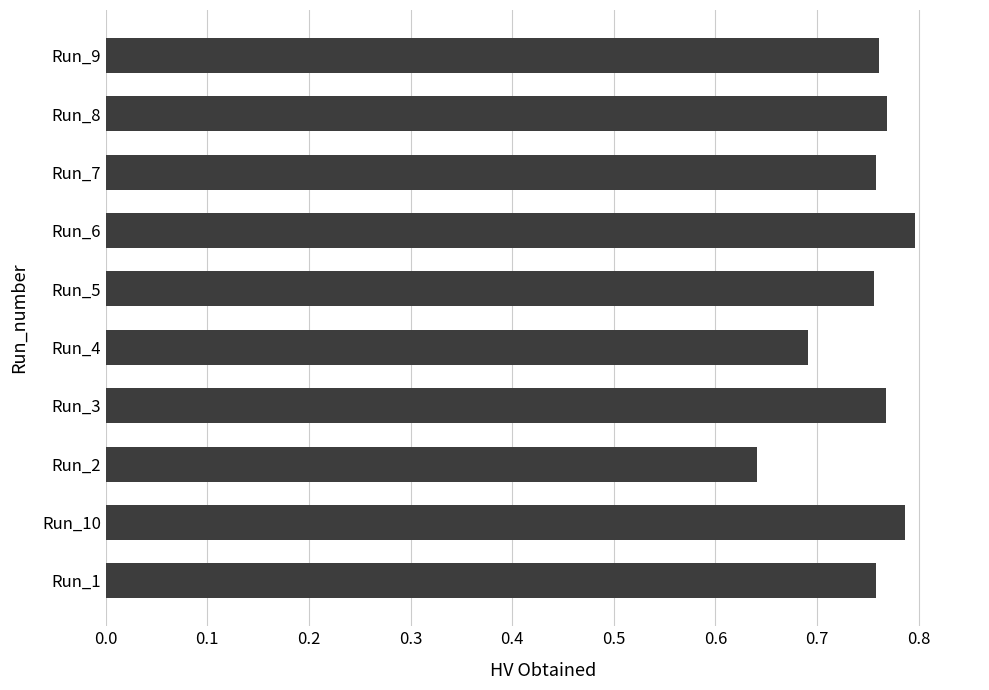

Which has a higher value, Run_6 or Run_3?

Run_6